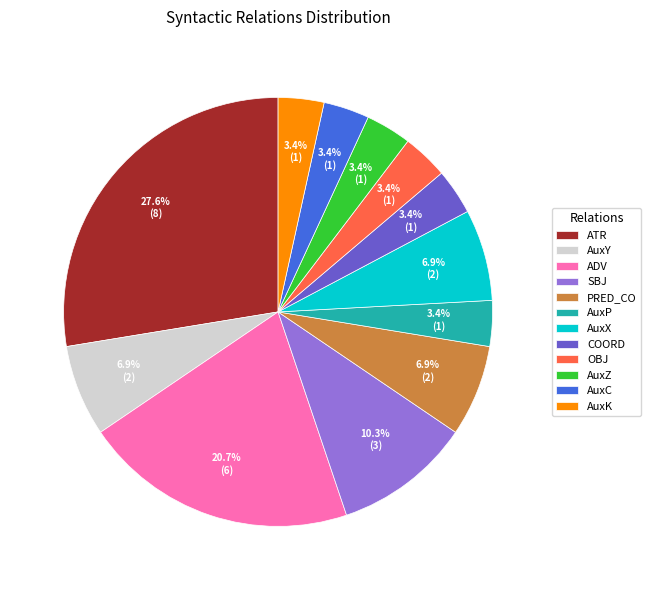

Do AuxY and AuxC together represent more than half of the pie?

No